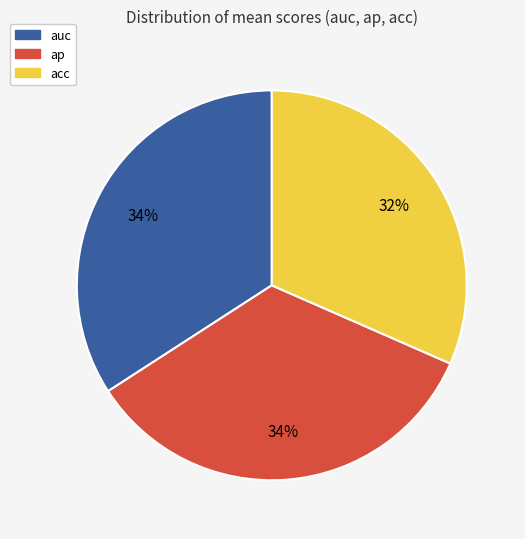

To the nearest percent, what percentage of the pie is ap?

34%